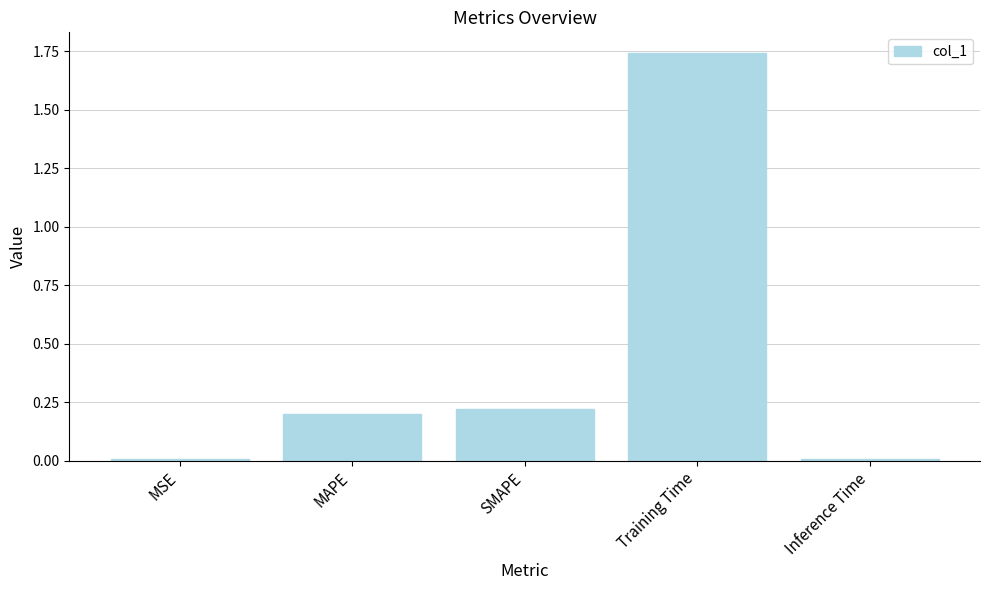

The chart shows a value of 0.2 at MAPE. True or false?

True